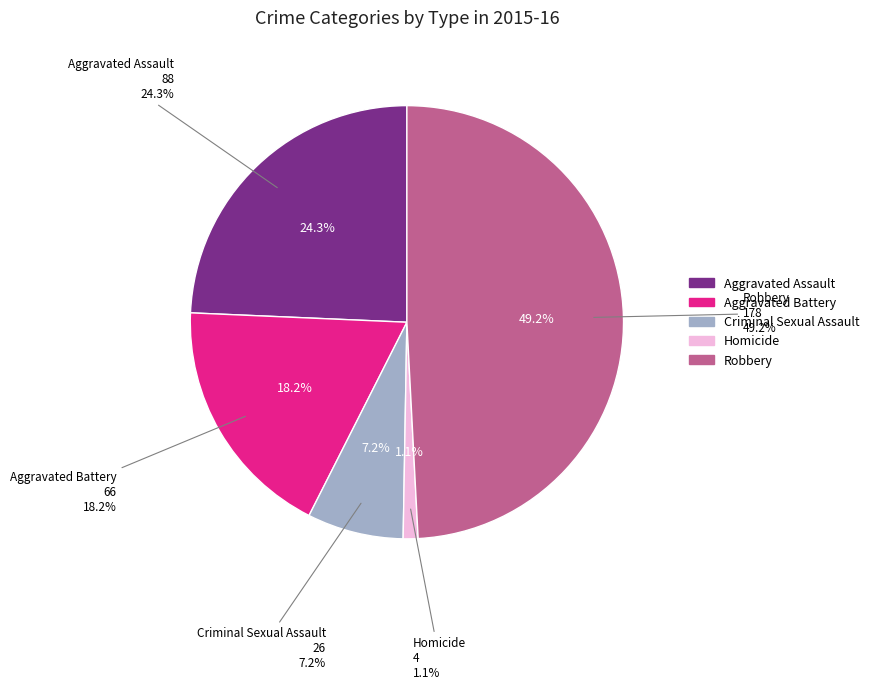

What portion of the pie excludes Aggravated Battery?

81.8%